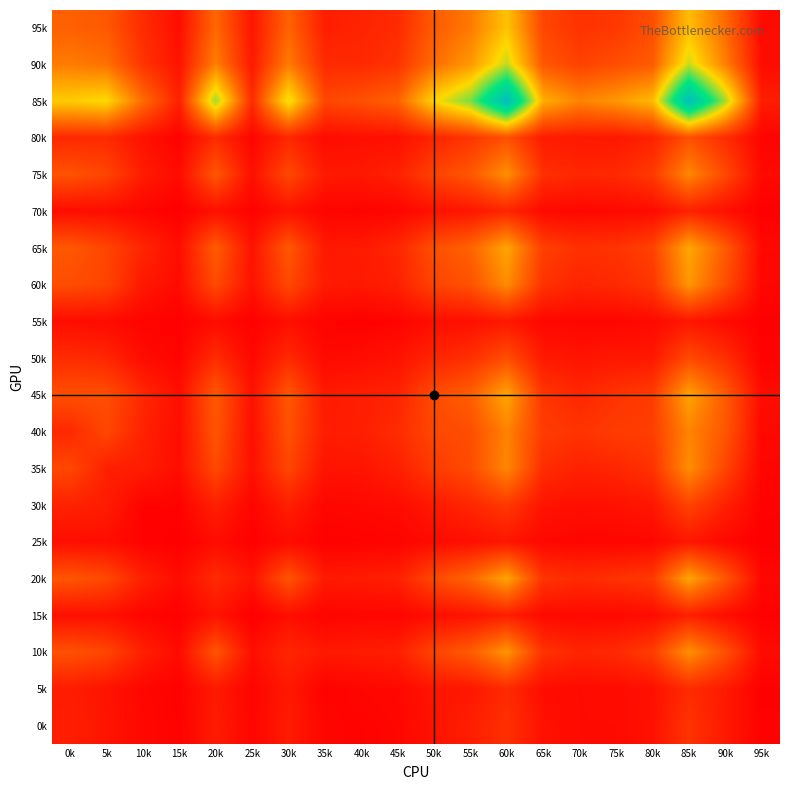

Reading right to left, list all the values displayed in this chart.

95k: 95k=75	90k=627	85k=1052	80k=464	75k=333	70k=303	65k=419	60k=1083	55k=705	50k=536	45k=258	40k=215	35k=188	30k=583	25k=136	20k=612	15k=97	10k=267	5k=523	0k=570
90k: 95k=84	90k=734	85k=1315	80k=539	75k=461	70k=391	65k=510	60k=1337	55k=860	50k=635	45k=309	40k=251	35k=259	30k=716	25k=158	20k=732	15k=125	10k=312	5k=655	0k=712
85k: 95k=181	90k=1414	85k=2348	80k=1031	75k=852	70k=755	65k=978	60k=2373	55k=1508	50k=1171	45k=577	40k=476	35k=418	30k=1254	25k=262	20k=1424	15k=200	10k=629	5k=1194	0k=1127
80k: 95k=36	90k=268	85k=470	80k=210	75k=148	70k=158	65k=169	60k=478	55k=320	50k=221	45k=105	40k=100	35k=80	30k=238	25k=45	20k=261	15k=26	10k=119	5k=253	0k=246
75k: 95k=69	90k=431	85k=781	80k=344	75k=247	70k=234	65k=288	60k=817	55k=517	50k=394	45k=203	40k=153	35k=163	30k=429	25k=102	20k=514	15k=81	10k=171	5k=410	0k=489
70k: 95k=11	90k=104	85k=203	80k=81	75k=67	70k=58	65k=71	60k=220	55k=140	50k=109	45k=48	40k=33	35k=40	30k=117	25k=29	20k=105	15k=14	10k=46	5k=89	0k=89
65k: 95k=63	90k=539	85k=941	80k=390	75k=305	70k=294	65k=374	60k=932	55k=582	50k=468	45k=236	40k=167	35k=157	30k=519	25k=123	20k=542	15k=92	10k=227	5k=412	0k=518
60k: 95k=48	90k=465	85k=855	80k=323	75k=254	70k=223	65k=304	60k=801	55k=482	50k=404	45k=199	40k=154	35k=166	30k=433	25k=117	20k=444	15k=79	10k=154	5k=406	0k=454
55k: 95k=15	90k=75	85k=141	80k=73	75k=50	70k=51	65k=57	60k=148	55k=104	50k=92	45k=39	40k=21	35k=29	30k=98	25k=21	20k=84	15k=18	10k=36	5k=75	0k=88
50k: 95k=28	90k=279	85k=434	80k=155	75k=147	70k=129	65k=161	60k=459	55k=284	50k=227	45k=121	40k=84	35k=70	30k=248	25k=61	20k=262	15k=39	10k=85	5k=230	0k=265
45k: 95k=81	90k=539	85k=917	80k=356	75k=307	70k=239	65k=320	60k=932	55k=558	50k=446	45k=217	40k=189	35k=162	30k=516	25k=113	20k=526	15k=93	10k=246	5k=466	0k=470
40k: 95k=63	90k=512	85k=759	80k=372	75k=356	70k=311	65k=358	60k=753	55k=462	50k=426	45k=265	40k=191	35k=180	30k=482	25k=100	20k=504	15k=93	10k=211	5k=423	0k=246
35k: 95k=44	90k=408	85k=815	80k=301	75k=238	70k=206	65k=269	60k=779	55k=449	50k=353	45k=194	40k=132	35k=125	30k=416	25k=107	20k=432	15k=92	10k=176	5k=199	0k=423
30k: 95k=25	90k=200	85k=402	80k=145	75k=116	70k=102	65k=128	60k=340	55k=241	50k=156	45k=84	40k=63	35k=52	30k=195	25k=43	20k=200	15k=29	10k=33	5k=176	0k=211
25k: 95k=11	90k=63	85k=145	80k=56	75k=49	70k=43	65k=61	60k=139	55k=101	50k=74	45k=37	40k=27	35k=23	30k=79	25k=19	20k=84	15k=12	10k=29	5k=92	0k=93
20k: 95k=52	90k=512	85k=929	80k=340	75k=298	70k=260	65k=311	60k=924	55k=595	50k=431	45k=196	40k=172	35k=162	30k=499	25k=126	20k=260	15k=84	10k=200	5k=432	0k=504
15k: 95k=19	90k=88	85k=189	80k=84	75k=63	70k=64	65k=72	60k=185	55k=123	50k=94	45k=46	40k=48	35k=38	30k=95	25k=12	20k=126	15k=19	10k=43	5k=107	0k=100
10k: 95k=77	90k=478	85k=820	80k=363	75k=254	70k=228	65k=303	60k=844	55k=541	50k=405	45k=194	40k=172	35k=158	30k=231	25k=95	20k=499	15k=79	10k=195	5k=416	0k=482
5k: 95k=16	90k=165	85k=262	80k=106	75k=84	70k=75	65k=86	60k=257	55k=146	50k=133	45k=65	40k=48	35k=26	30k=158	25k=38	20k=162	15k=23	10k=52	5k=125	0k=180
0k: 95k=24	90k=162	85k=310	80k=116	75k=75	70k=75	65k=117	60k=291	55k=188	50k=119	45k=50	40k=29	35k=48	30k=172	25k=48	20k=172	15k=27	10k=63	5k=132	0k=191